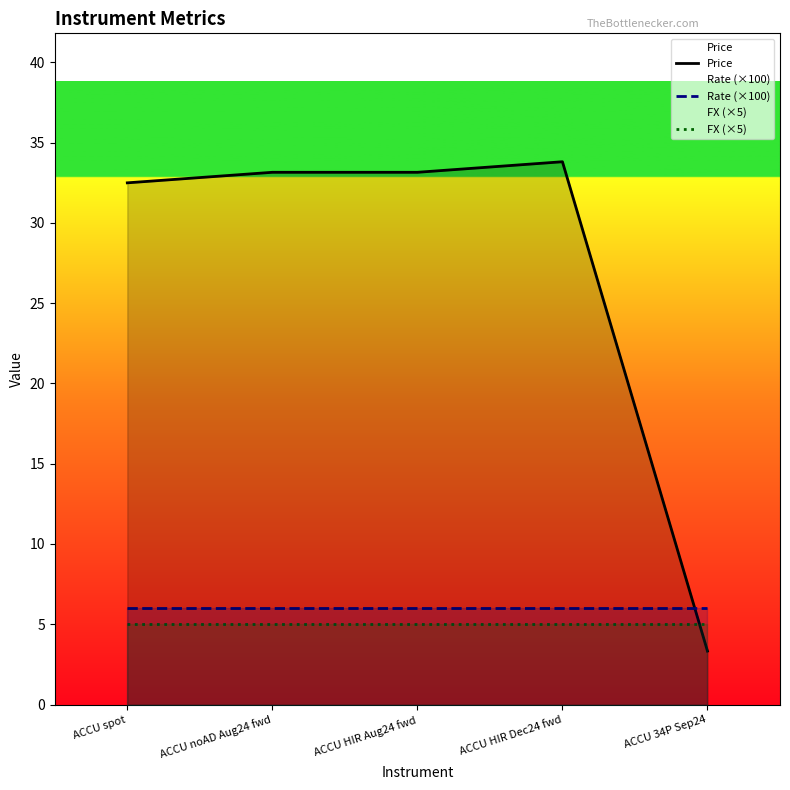

Reading left to right, list all the values displayed in this chart.

Price: ACCU spot=32.5	ACCU noAD Aug24 fwd=33.2	ACCU HIR Aug24 fwd=33.2	ACCU HIR Dec24 fwd=33.8	ACCU 34P Sep24=3.3
Rate (×100): ACCU spot=6.0	ACCU noAD Aug24 fwd=6.0	ACCU HIR Aug24 fwd=6.0	ACCU HIR Dec24 fwd=6.0	ACCU 34P Sep24=6.0
FX (×5): ACCU spot=5.0	ACCU noAD Aug24 fwd=5.0	ACCU HIR Aug24 fwd=5.0	ACCU HIR Dec24 fwd=5.0	ACCU 34P Sep24=5.0